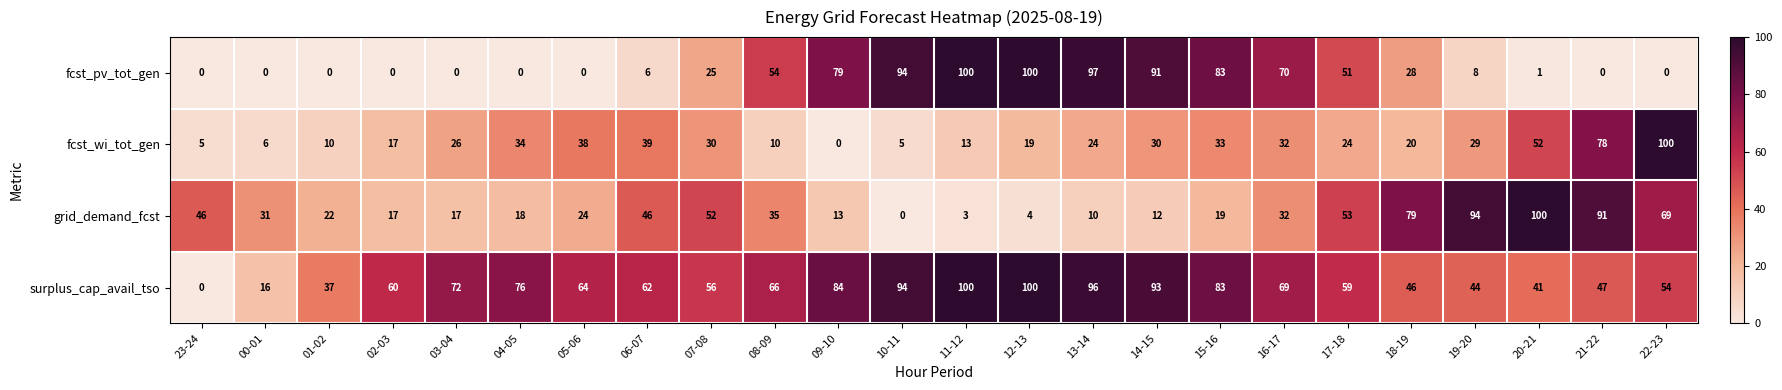

What is the difference between the maximum and minimum values in the fcst_wi_tot_gen series?

100